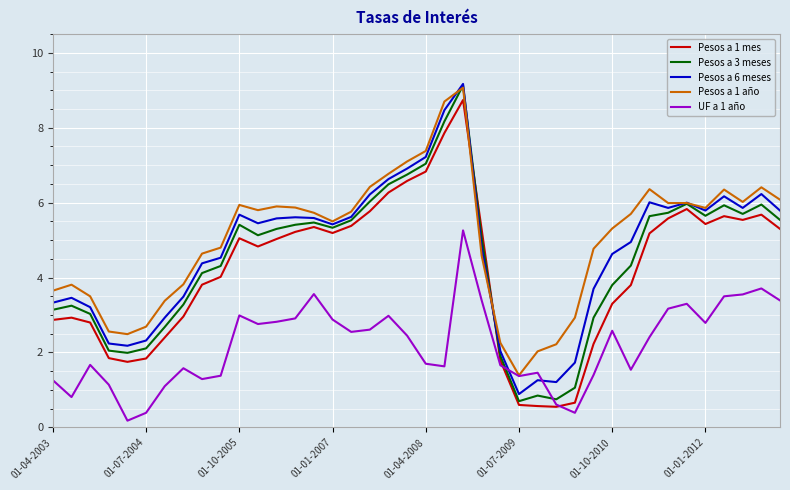

What is the maximum value shown in the chart?

9.2